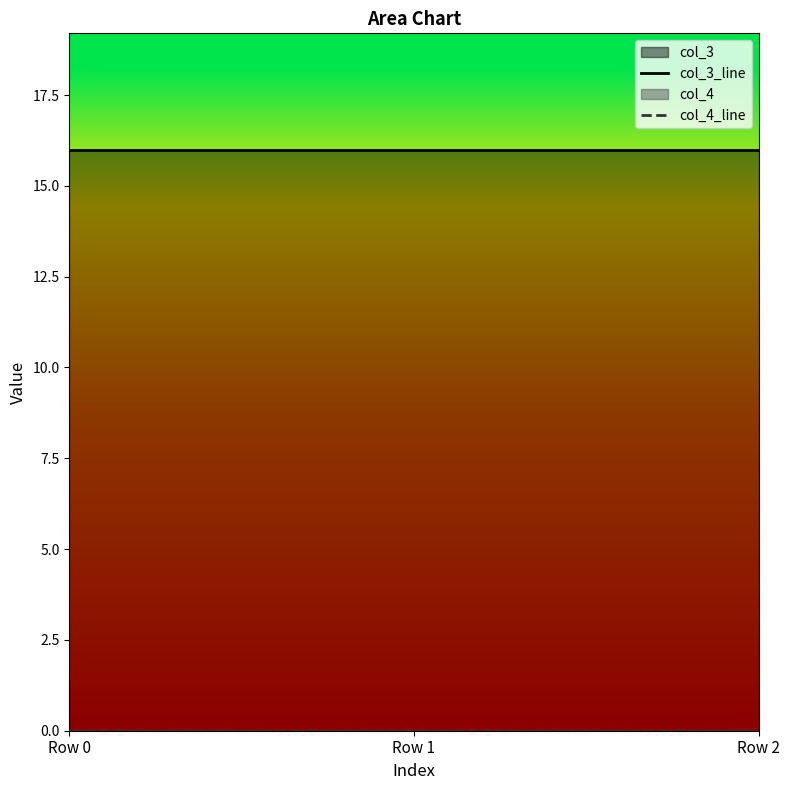

The col_4_line series shows 0 at Row 0. True or false?

True